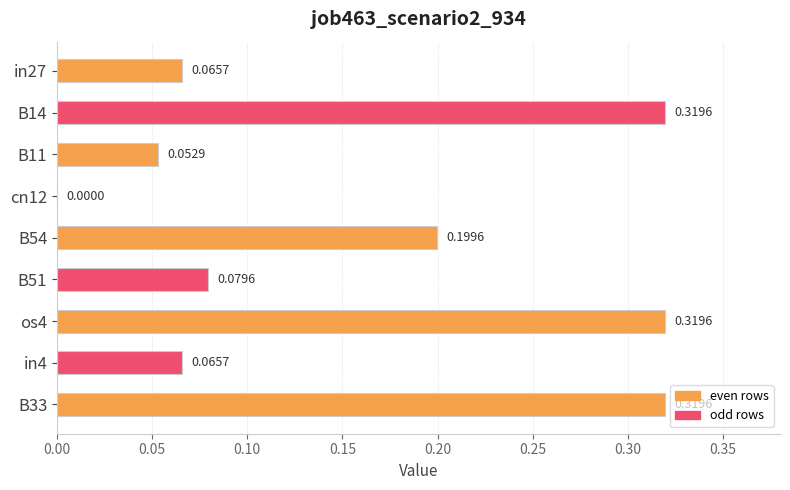

Between in4 and os4, which is larger?

os4